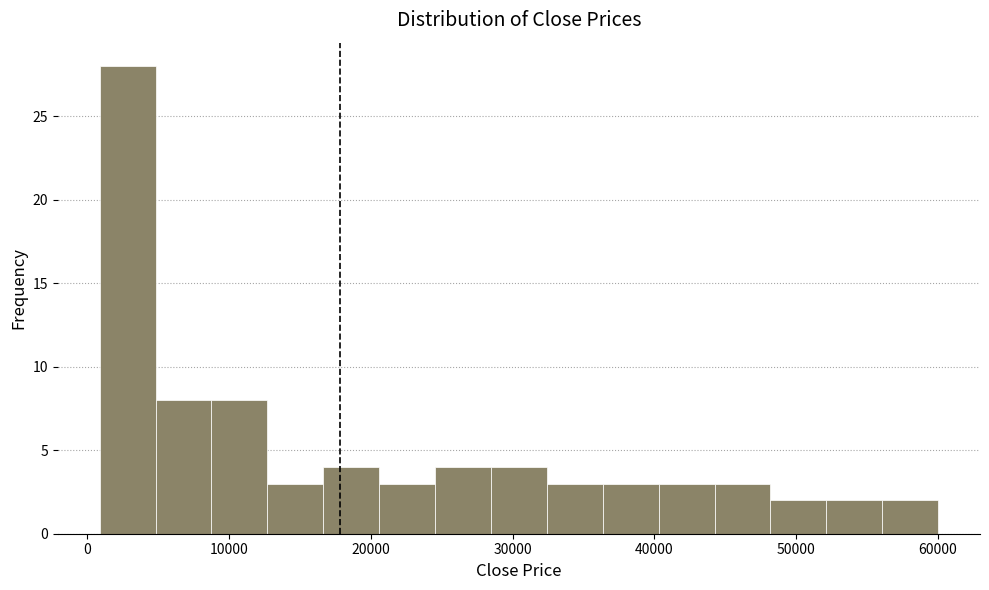

Around what value on the x-axis is the tallest bar? Give the approximate position of its centre, as read against the axis.

3000